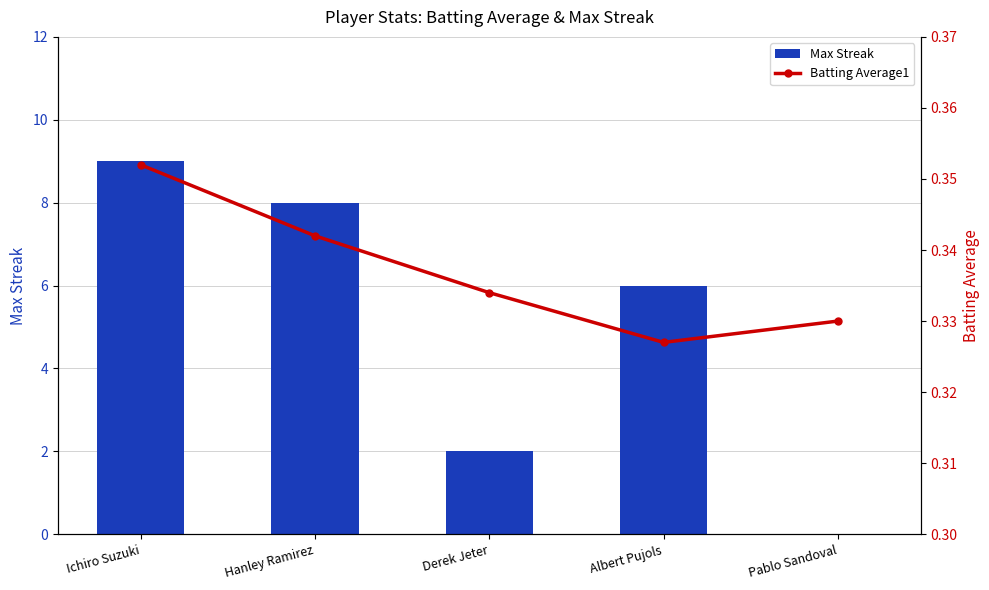

What is the spread (max minus min) of values at Pablo Sandoval?

0.3